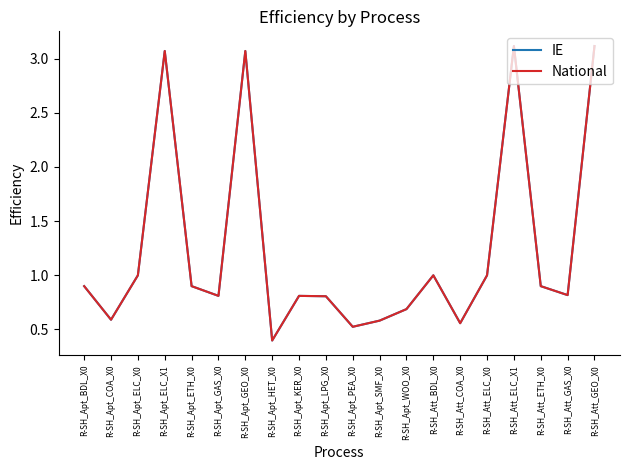

What is the value of the IE point at the 2nd from the left?

0.6